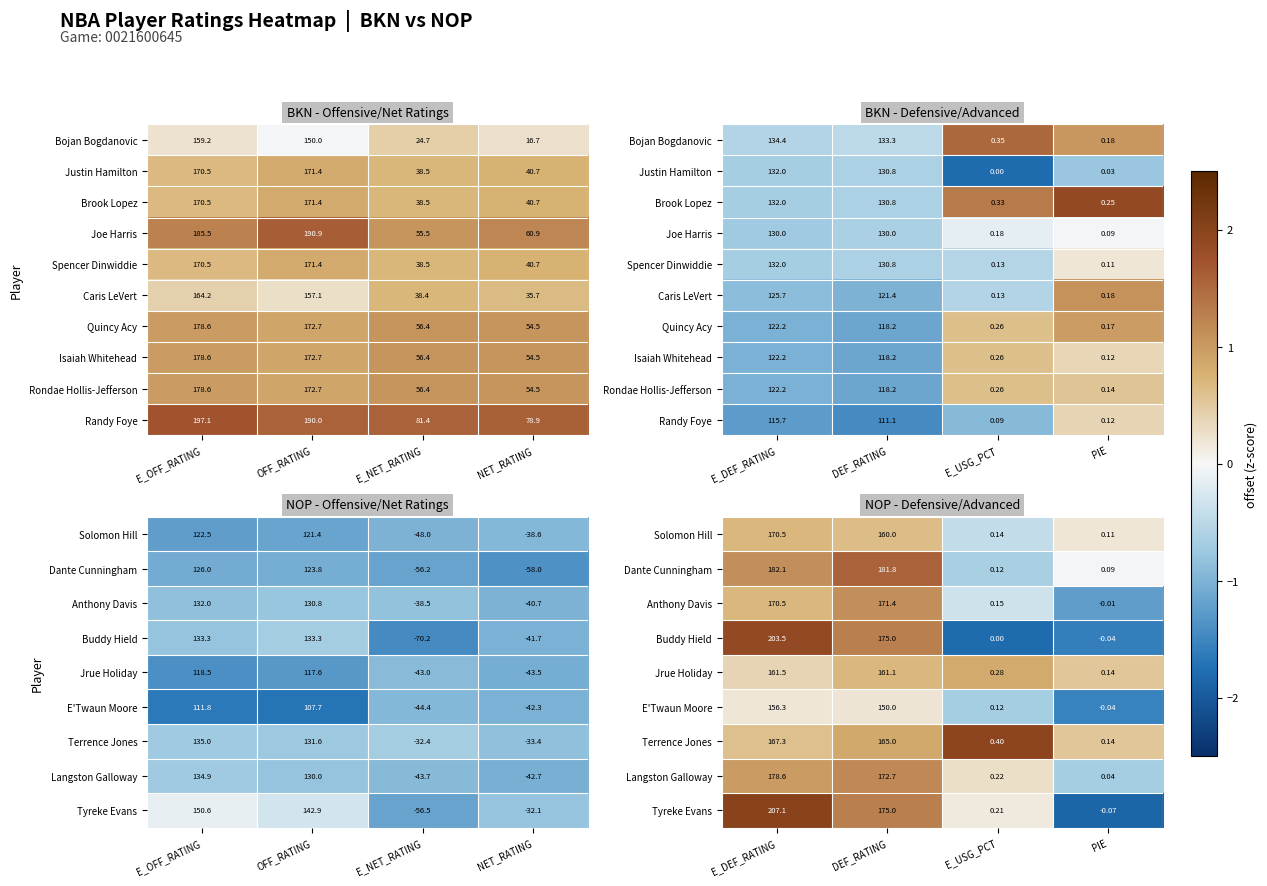

At how many categories does at least one series exceed 0?

4